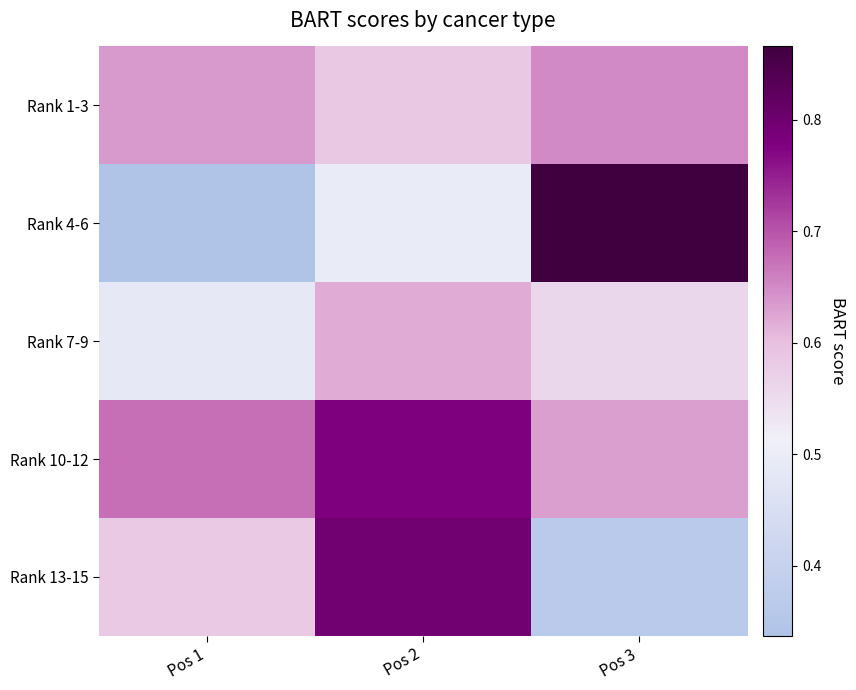

Reading right to left, what are all the values shown in this chart?

Rank 1-3: Pos 3=0.7	Pos 2=0.6	Pos 1=0.6
Rank 4-6: Pos 3=0.9	Pos 2=0.5	Pos 1=0.3
Rank 7-9: Pos 3=0.6	Pos 2=0.6	Pos 1=0.5
Rank 10-12: Pos 3=0.6	Pos 2=0.8	Pos 1=0.7
Rank 13-15: Pos 3=0.4	Pos 2=0.8	Pos 1=0.6